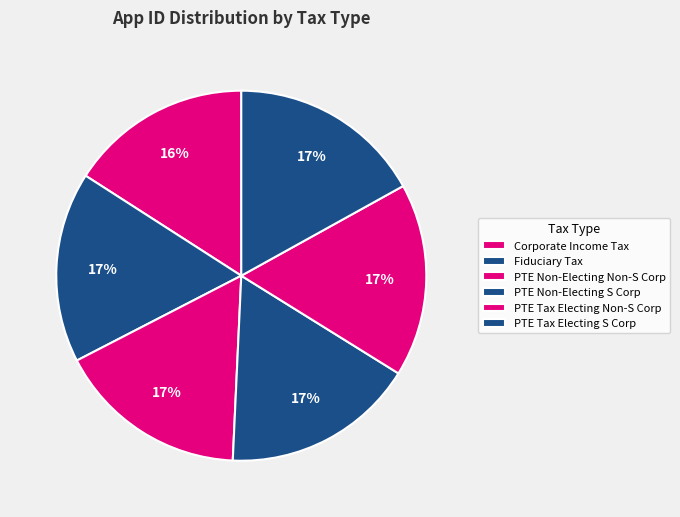

How many slices are in this pie chart?

6